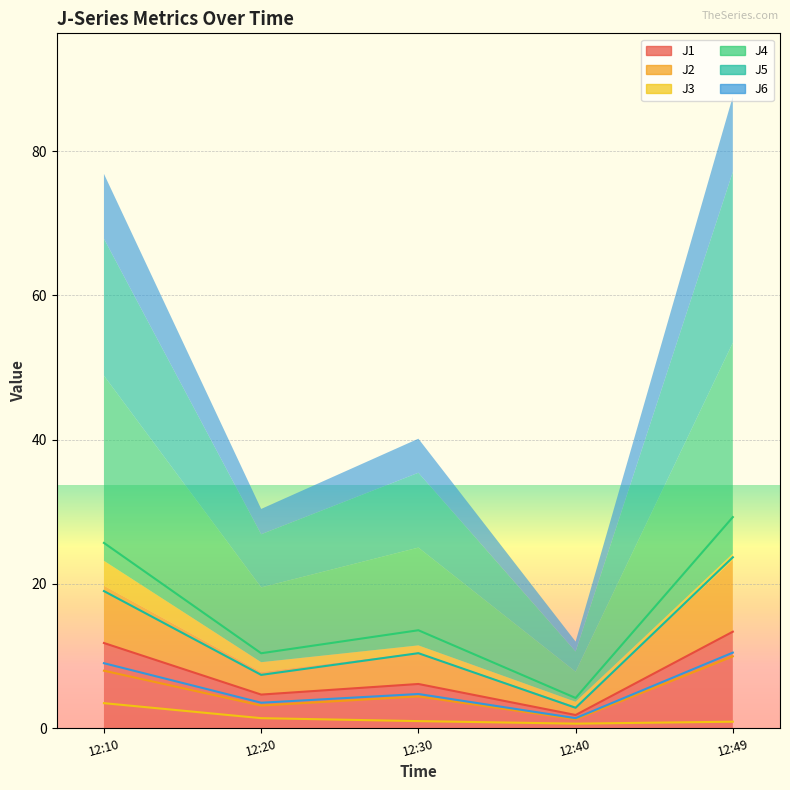

True or false: J3 has a value of 0.9 at 12:49.

True